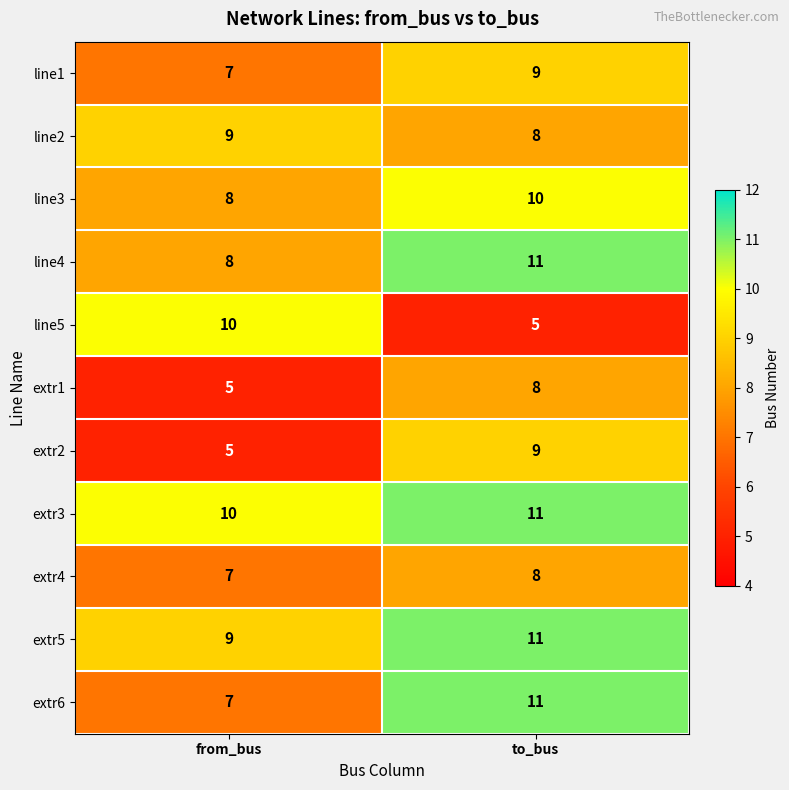

What is the average value of the line1 series?

8